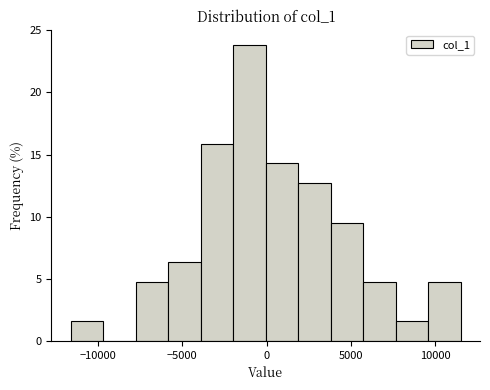

Around what value on the x-axis is the tallest bar? Give the approximate position of its centre, as read against the axis.

-1000